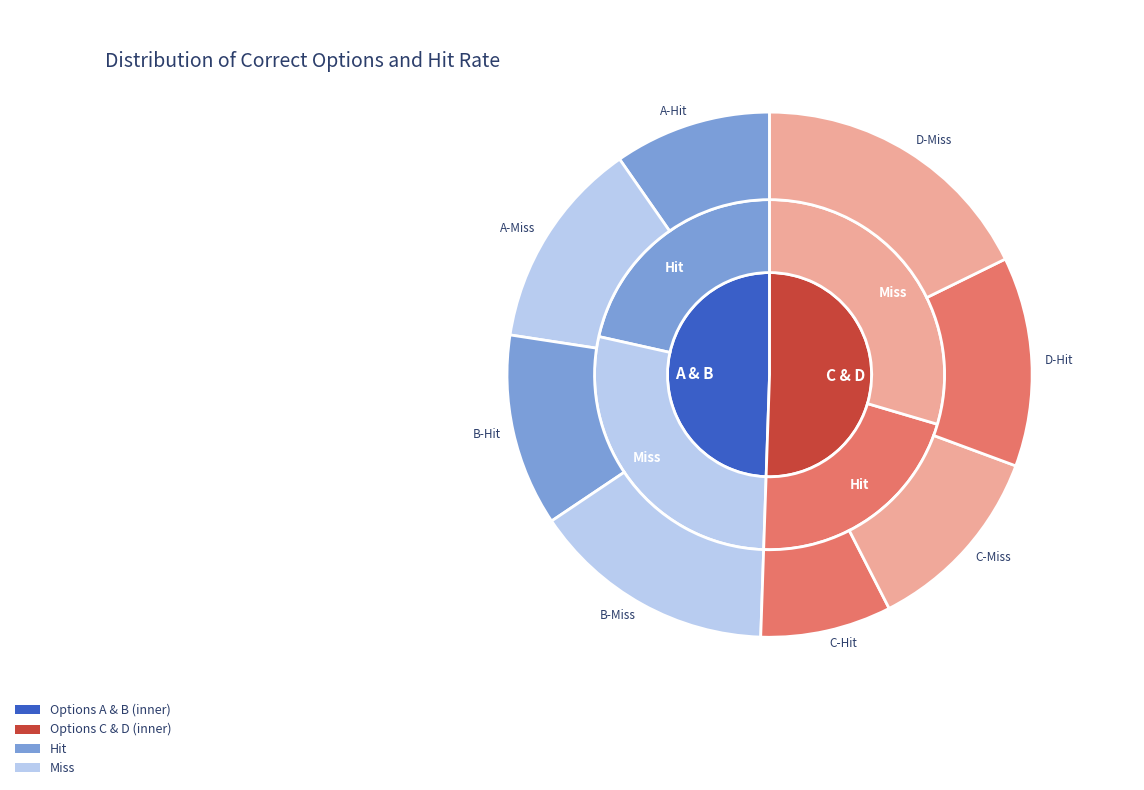

What is the ratio of the value at C to the value at A?

0.9